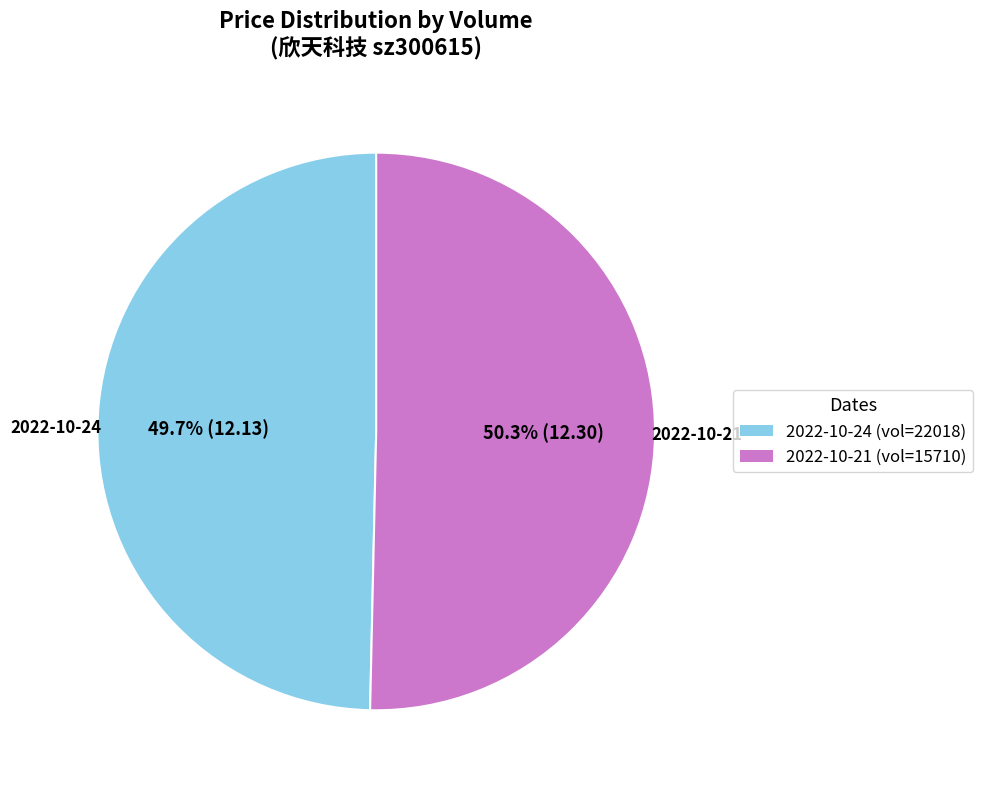

How much of the chart is everything except 2022-10-21 (vol=15710)?

49.7%